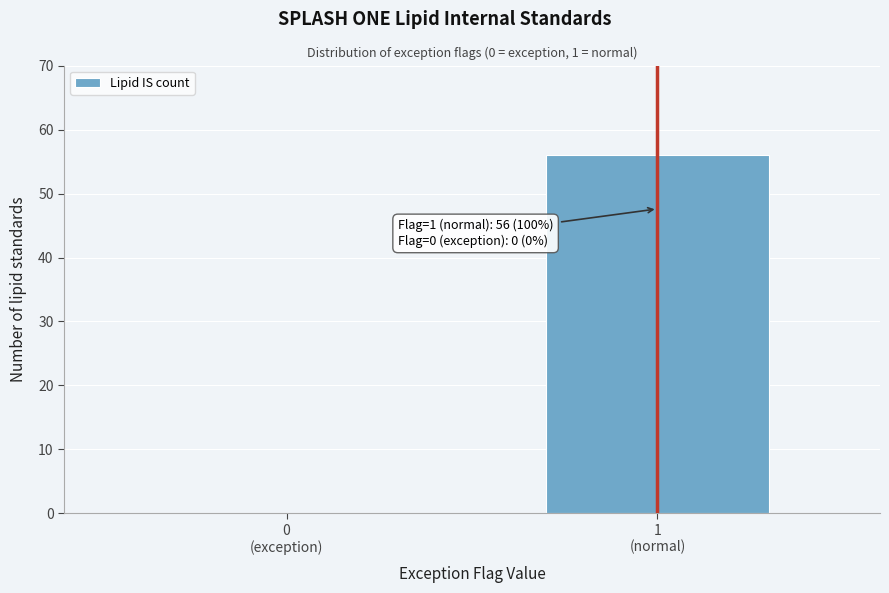

What is the maximum value shown in the chart?

56